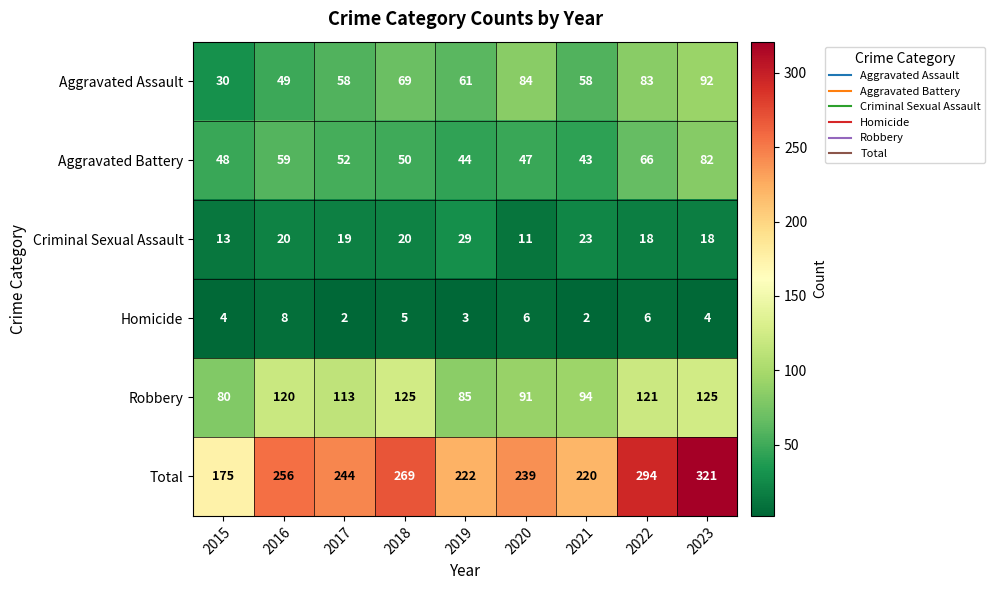

Which series has the largest range (max minus min)?

Total